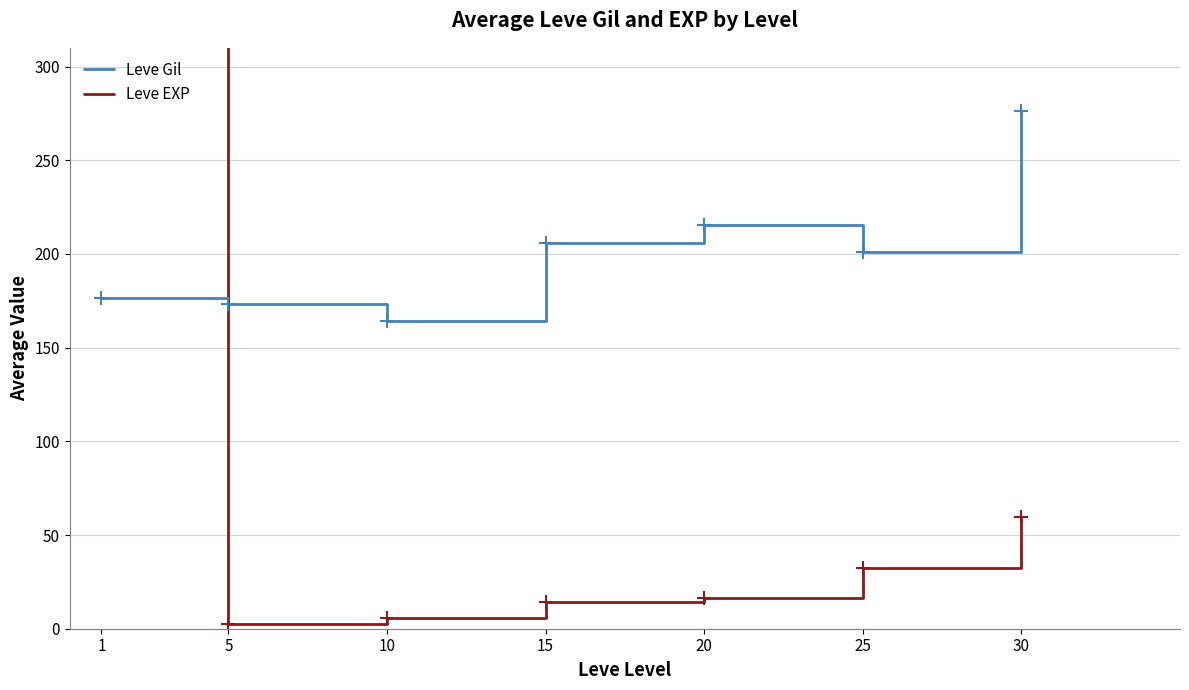

Reading left to right, transcribe all the data shown in this chart.

Leve Gil: 1=176.5	5=173.5	10=164.0	15=205.7	20=215.2	25=201.2	30=276.2
Leve EXP: 1=469.5	5=2.3	10=5.7	15=14.3	20=16.3	25=32.2	30=59.8